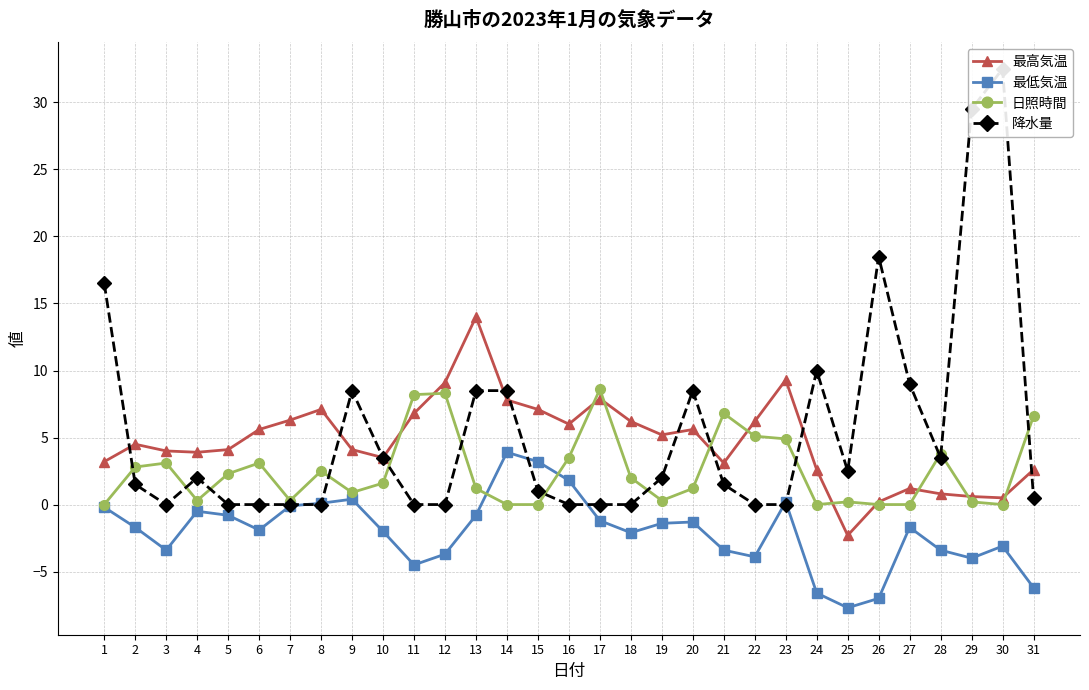

What is the spread (max minus min) of values at 5?

4.9